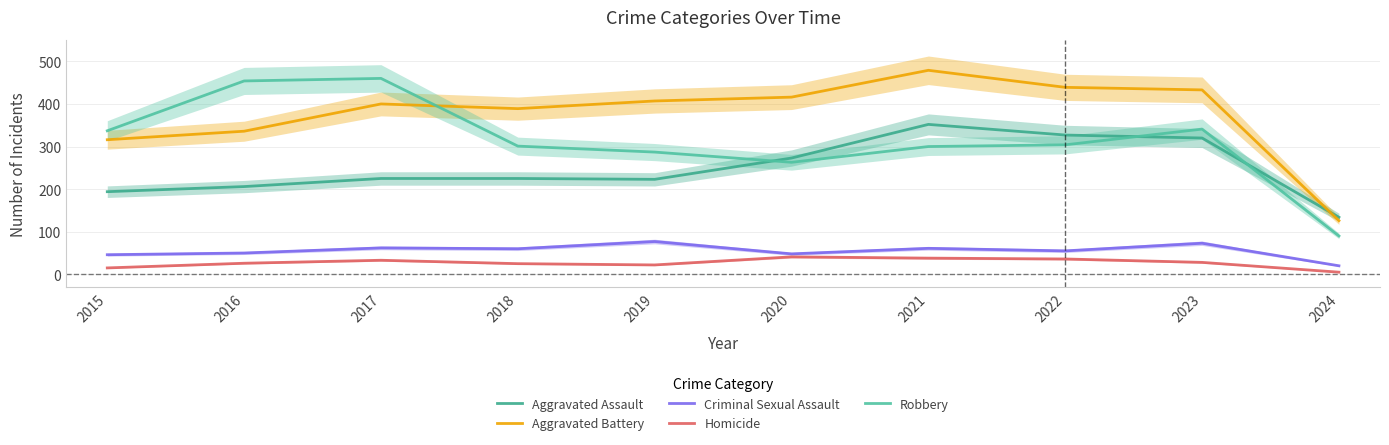

Reading right to left, extract all data points from this chart.

Aggravated Assault: 134	320	327	352	273	223	225	225	206	194
Aggravated Battery: 126	433	439	479	416	407	389	400	336	316
Criminal Sexual Assault: 20	73	55	61	48	77	60	62	50	46
Homicide: 5	28	36	38	41	22	25	33	26	15
Robbery: 90	341	304	300	263	287	301	460	454	337